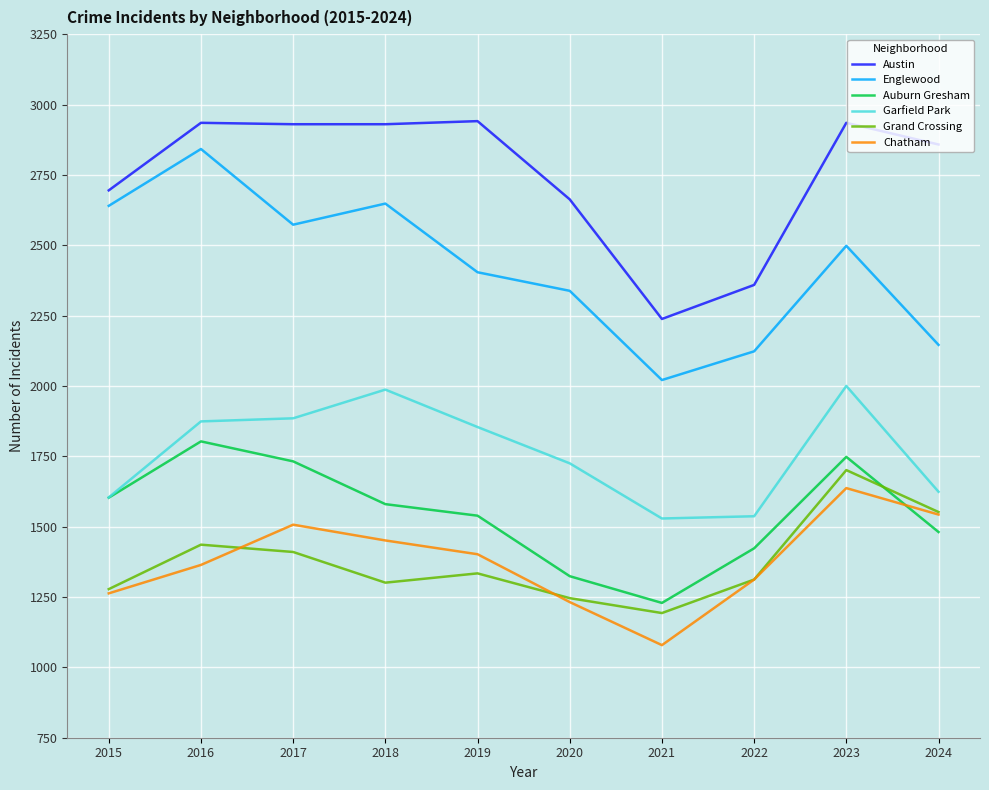

Does the chart have visible grid lines?

Yes